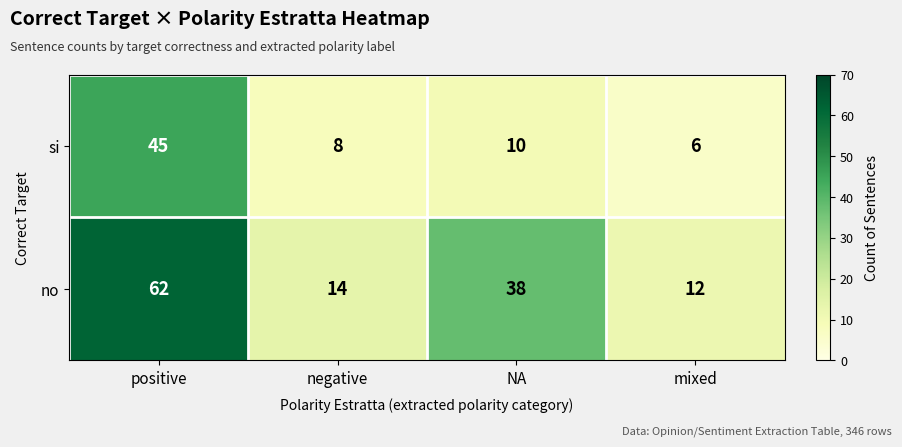

At which category does the chart reach its minimum across all series?

mixed